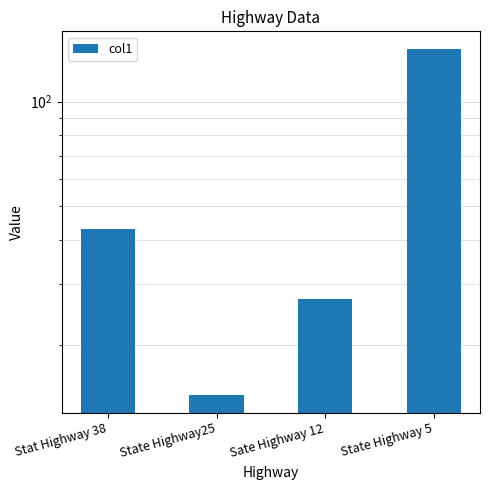

What is the difference between the maximum and minimum values?

127.6